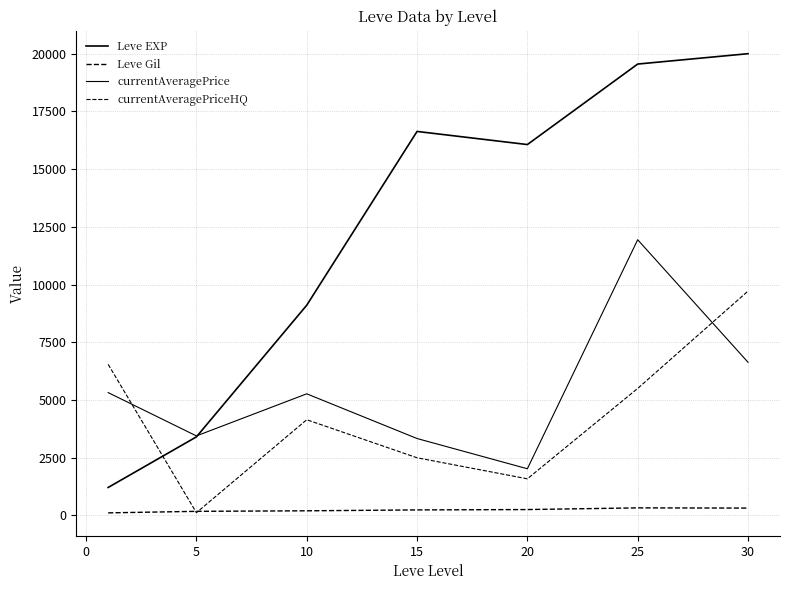

How many interior local valleys does the Leve EXP series have?

1